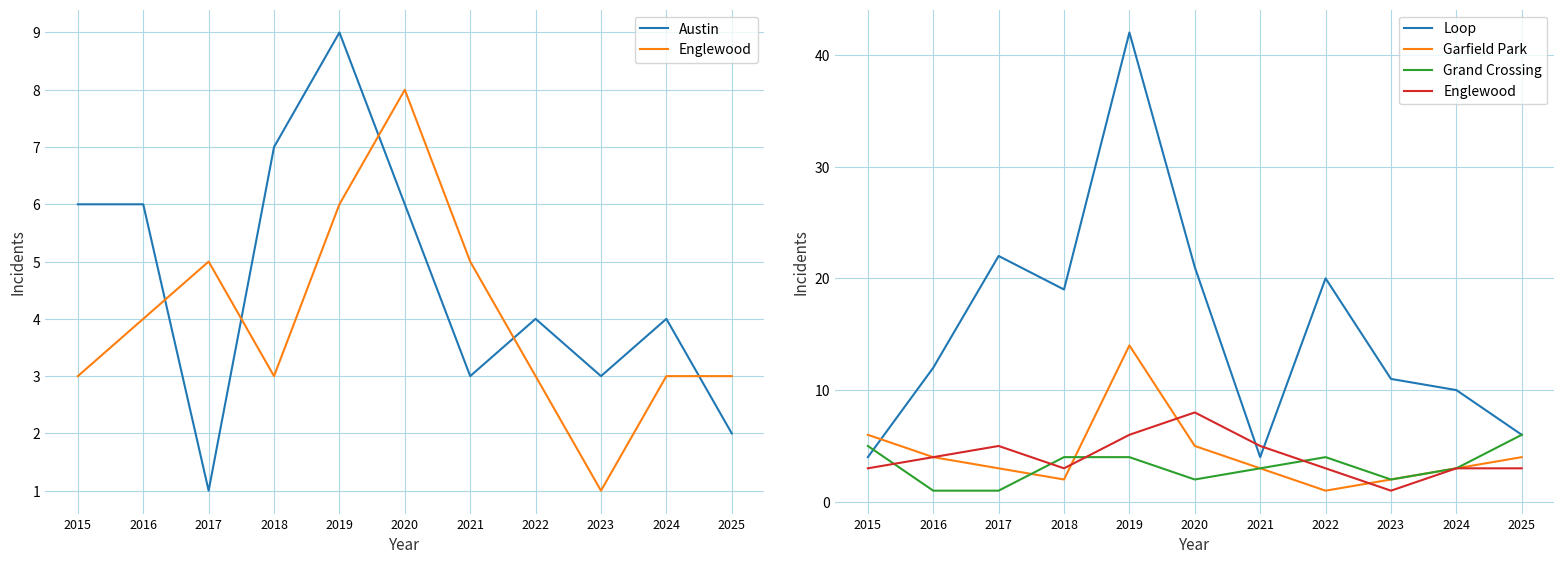

What is the lowest value of the Grand Crossing series?

1